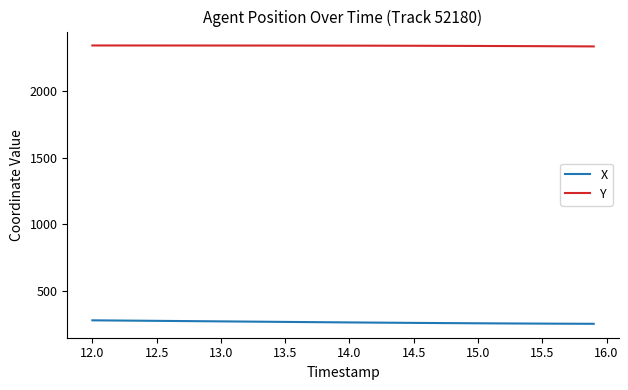

Which series has the largest total across all categories?

Y